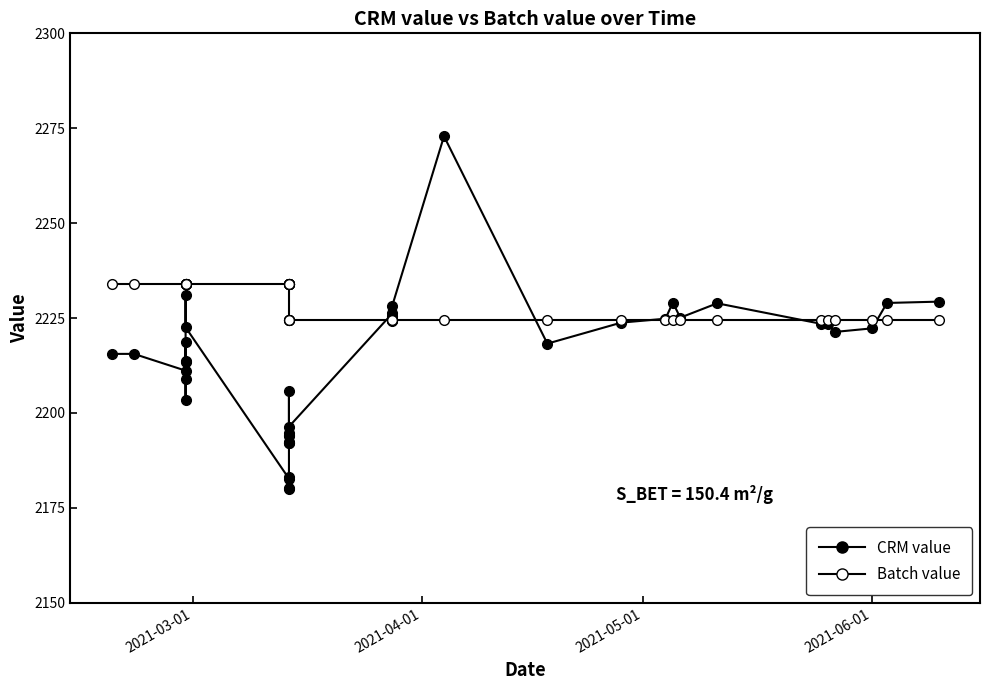

List the series in order of their peak value, lowest first.

Batch value, CRM value